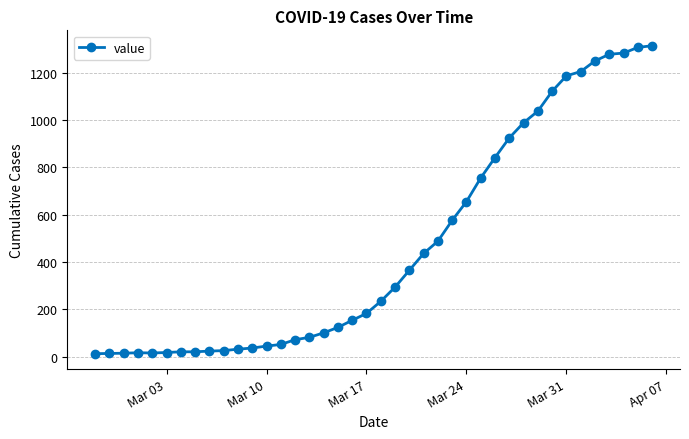

What is the difference between the maximum and minimum values?

1300